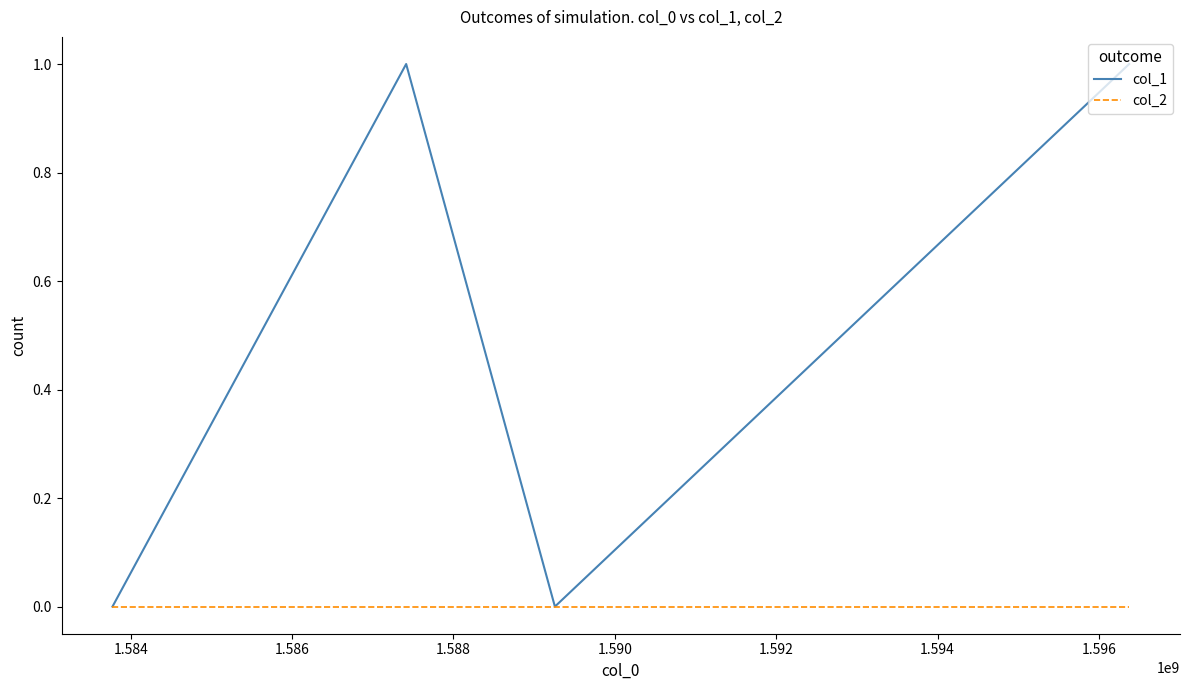

Reading left to right, transcribe all the data shown in this chart.

col_1: 0	1	0	1
col_2: 0	0	0	0